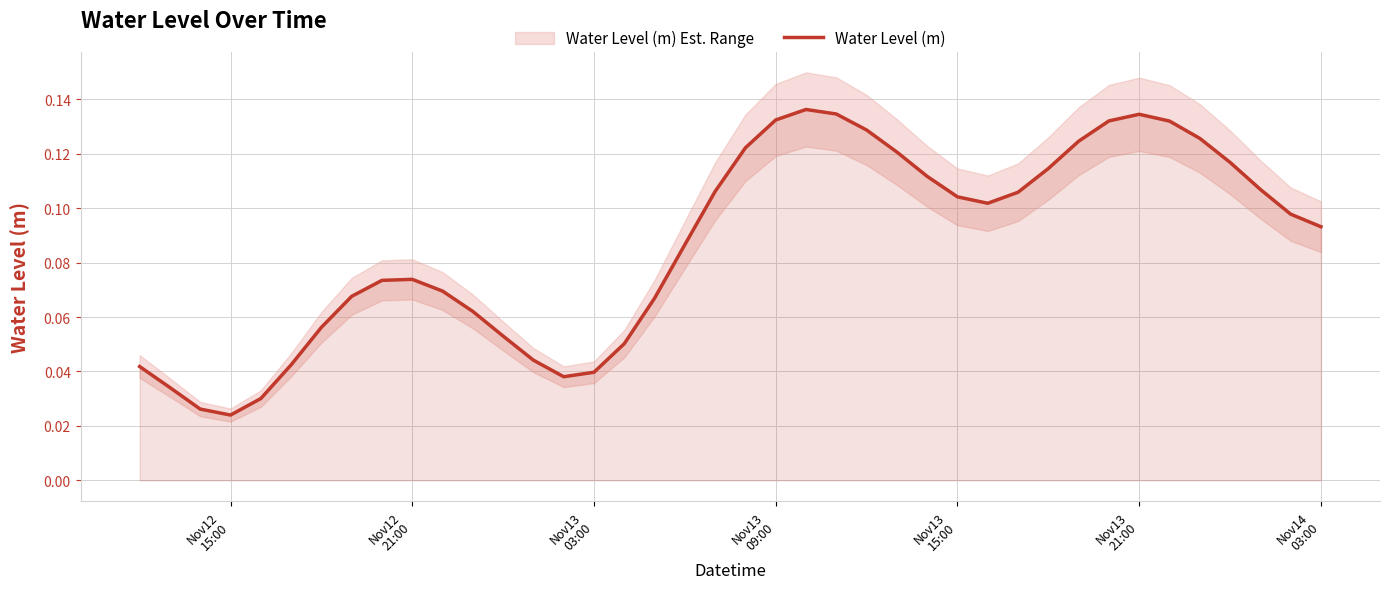

What is the greatest value displayed?

0.1